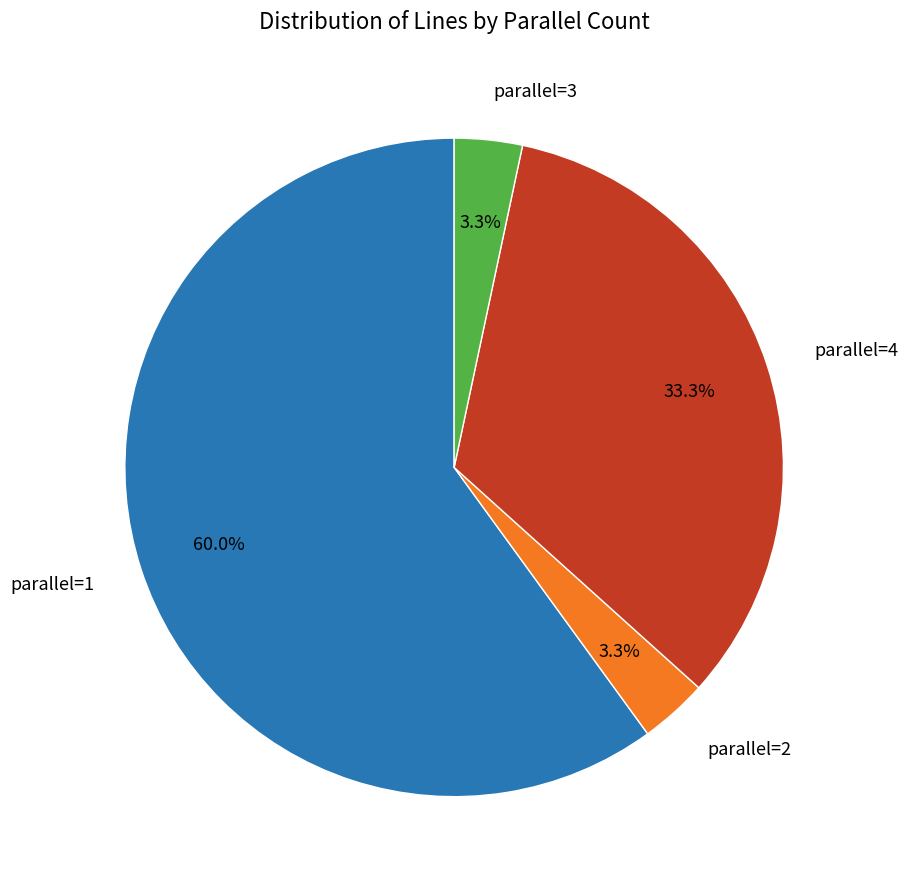

Do parallel=3 and parallel=2 together represent more than half of the pie?

No